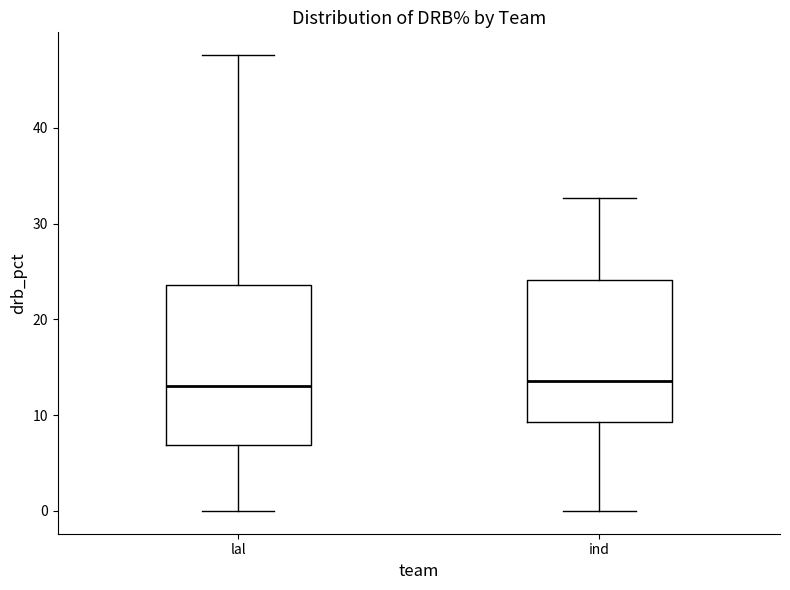

Reading left to right, transcribe this box plot: for each box, give where its median line is, the range the box spans, and where its two whiskers end, as read against the y-axis. The values are not printed on the chart, so give them approximately, as read against the axis.

lal: median 13, box 7 to 24, whiskers 0 to 48
ind: median 14, box 9 to 24, whiskers 0 to 33